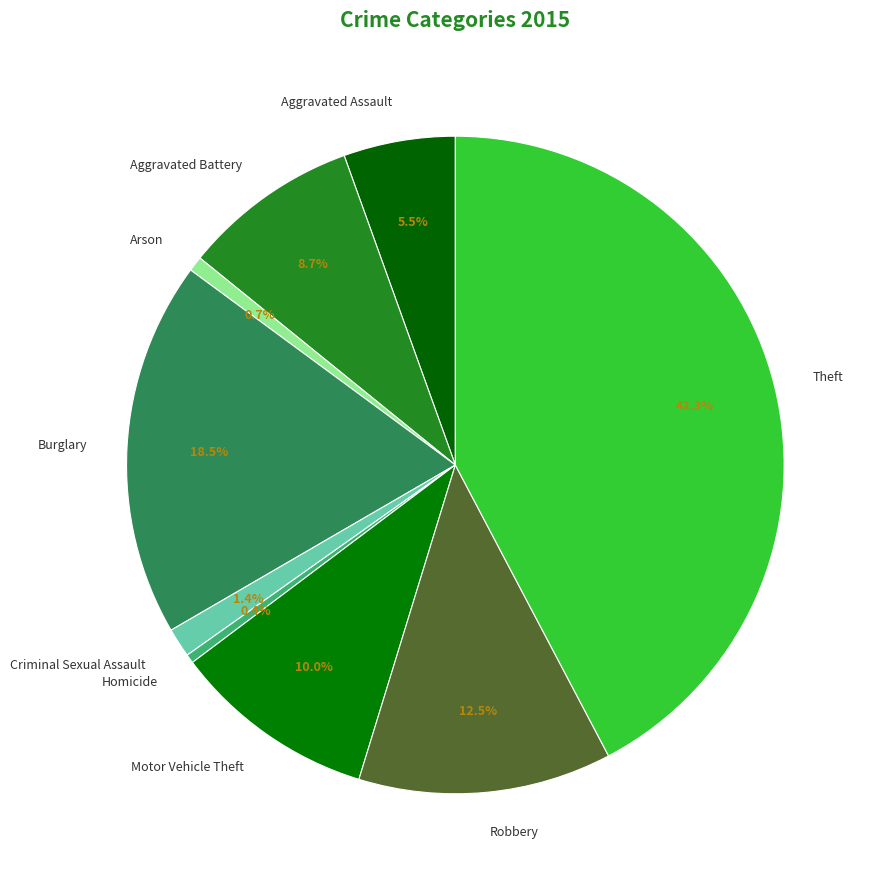

Is Arson the majority of the pie?

No